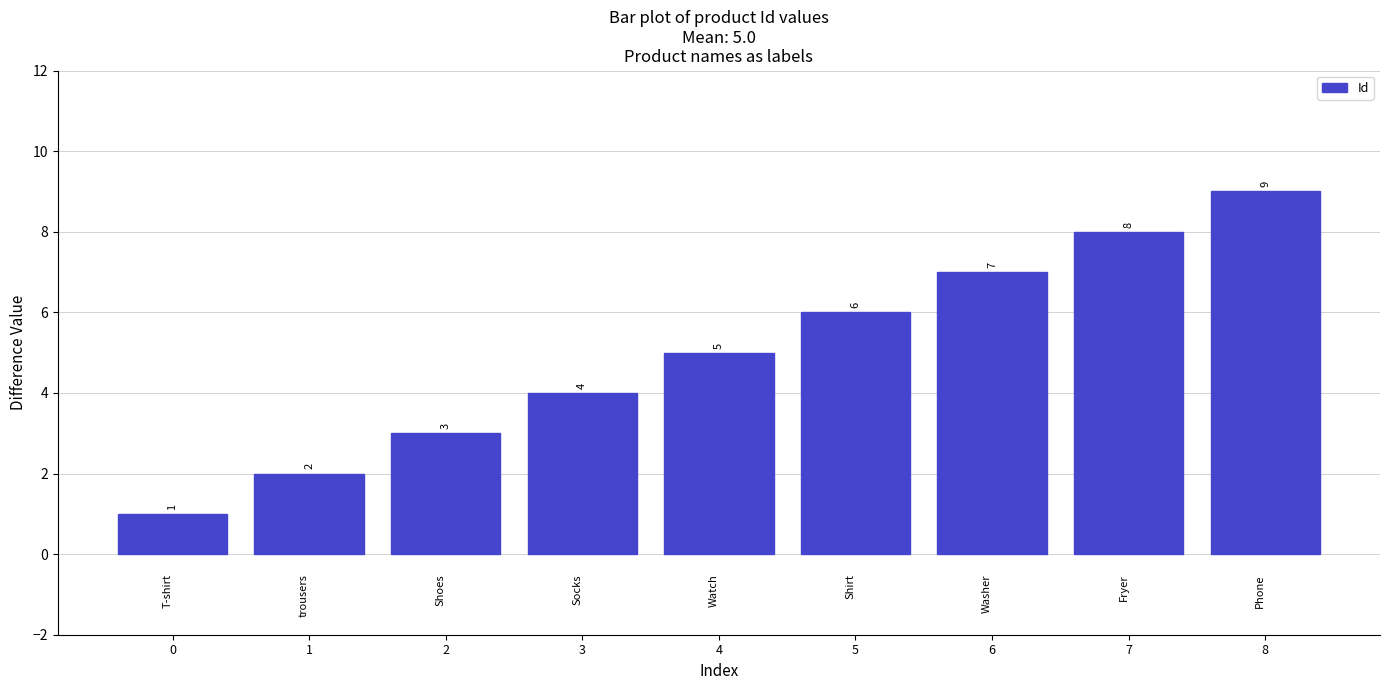

Count the values in the range 3 to 7.

5